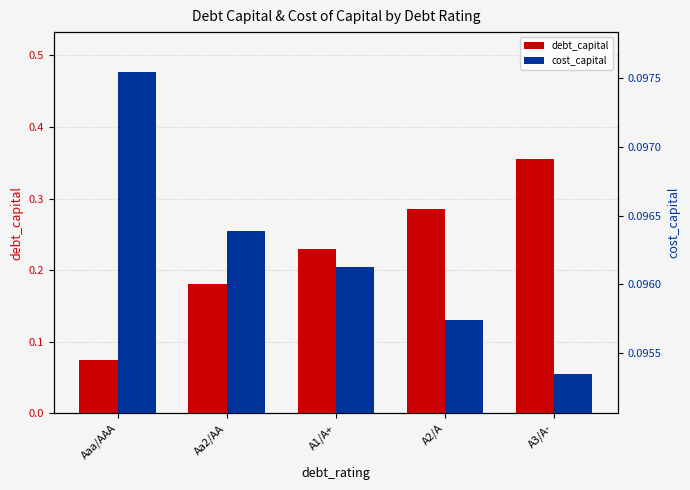

What is the spread (max minus min) of values at A1/A+?

0.1